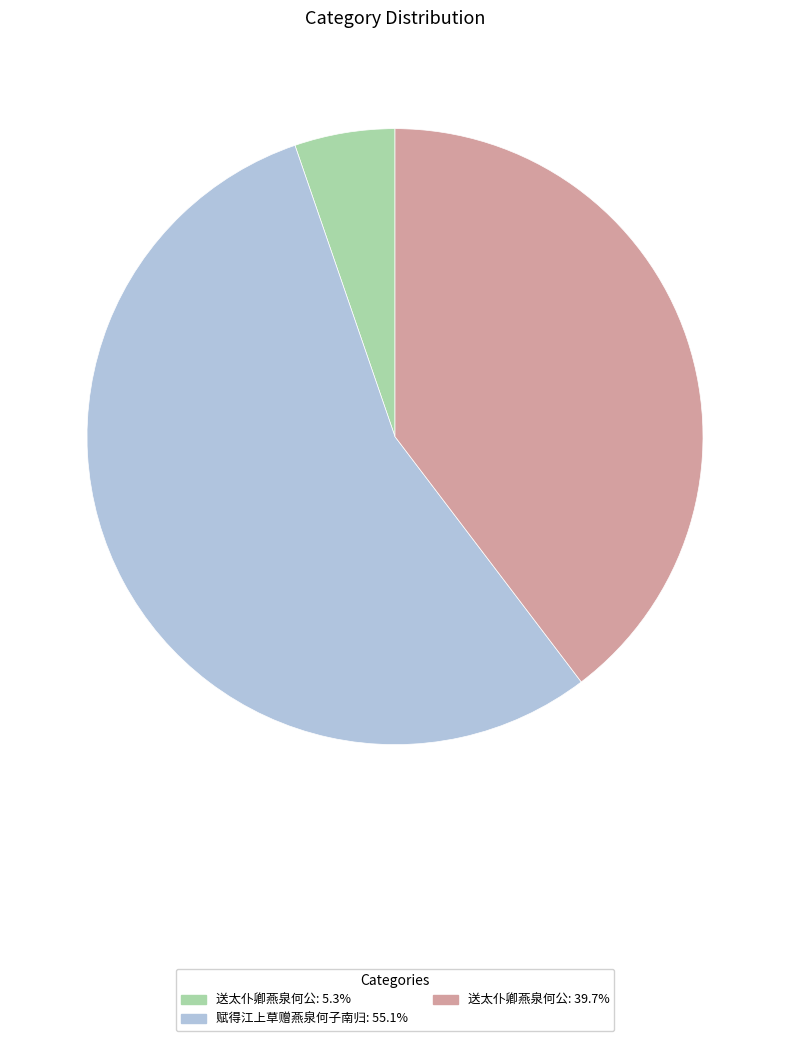

Does any single category account for the majority?

Yes